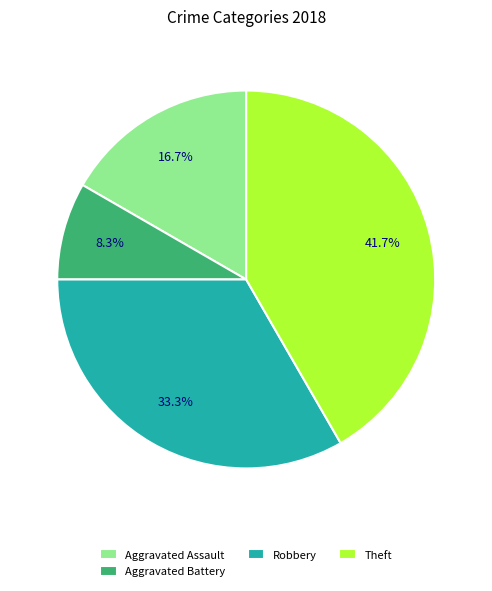

Which slice is the largest?

Theft